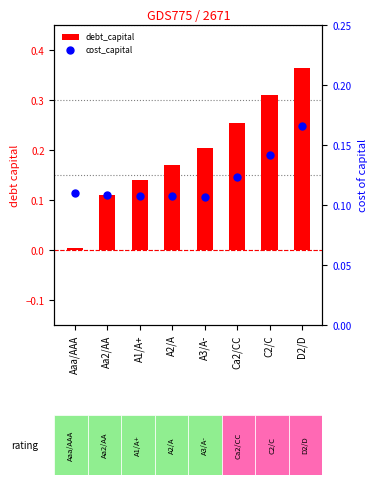

Which series contains the lowest Y value?

debt_capital